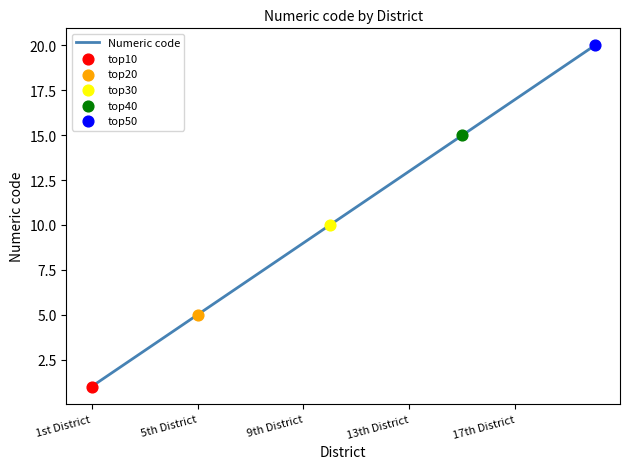

Approximately how many times larger is the value at 5th District compared to 16th District?

0.3